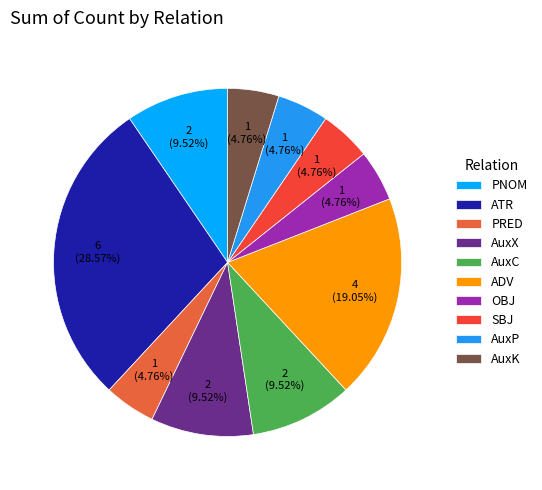

To the nearest percent, what is the combined percentage of AuxK and AuxP?

10%